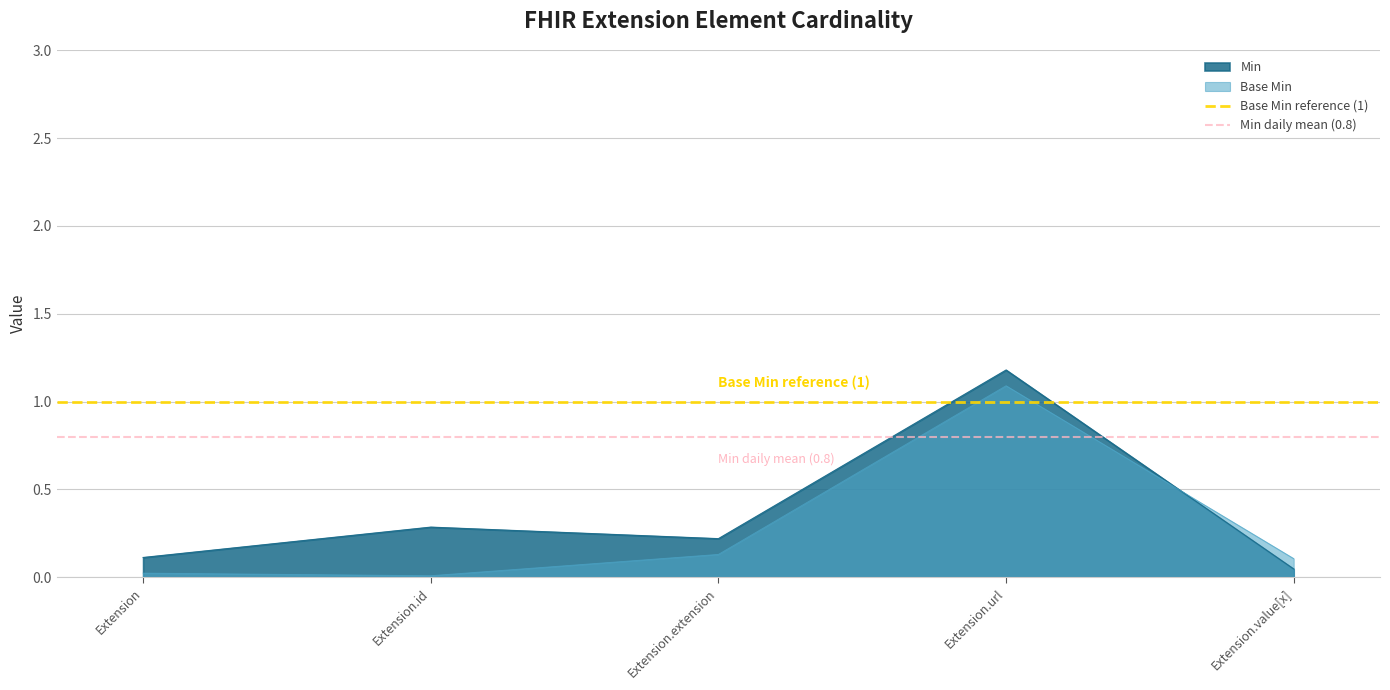

Is it true that Min equals 0.3 at Extension.id?

True